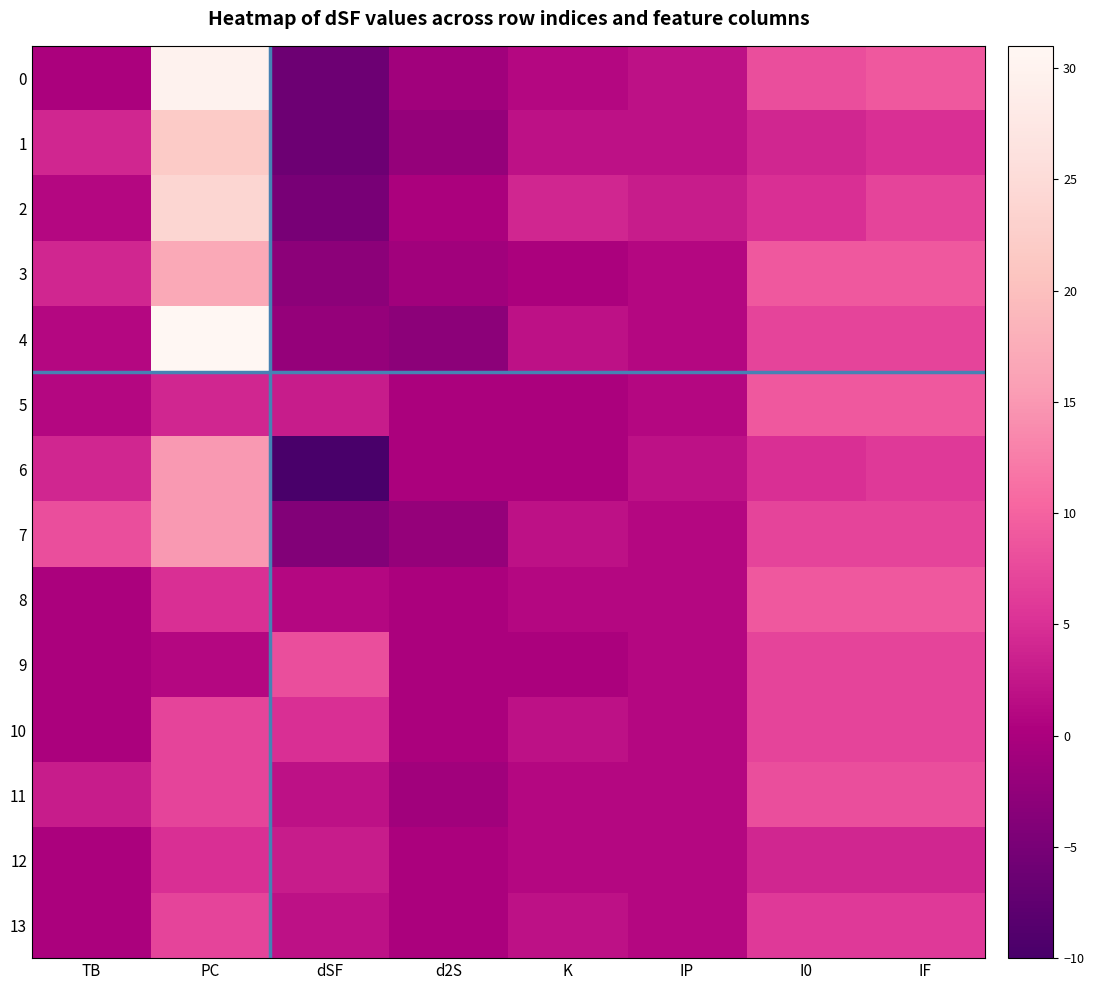

Reading left to right, transcribe all the data shown in this chart.

0: TB=0	PC=30	dSF=-6	d2S=-1	K=1	IP=2	I0=8	IF=9
1: TB=4	PC=22	dSF=-6	d2S=-2	K=2	IP=2	I0=4	IF=5
2: TB=1	PC=24	dSF=-5	d2S=0	K=4	IP=3	I0=5	IF=7
3: TB=4	PC=17	dSF=-3	d2S=-1	K=0	IP=1	I0=9	IF=9
4: TB=1	PC=31	dSF=-2	d2S=-3	K=2	IP=1	I0=7	IF=7
5: TB=1	PC=4	dSF=3	d2S=0	K=0	IP=1	I0=9	IF=9
6: TB=4	PC=15	dSF=-10	d2S=0	K=0	IP=2	I0=5	IF=6
7: TB=8	PC=15	dSF=-4	d2S=-2	K=2	IP=1	I0=7	IF=7
8: TB=0	PC=5	dSF=1	d2S=0	K=1	IP=1	I0=9	IF=9
9: TB=0	PC=1	dSF=8	d2S=0	K=0	IP=1	I0=7	IF=7
10: TB=0	PC=7	dSF=5	d2S=0	K=2	IP=1	I0=7	IF=7
11: TB=3	PC=7	dSF=2	d2S=-1	K=1	IP=1	I0=8	IF=8
12: TB=0	PC=5	dSF=3	d2S=0	K=1	IP=1	I0=4	IF=4
13: TB=0	PC=7	dSF=2	d2S=0	K=2	IP=1	I0=6	IF=6